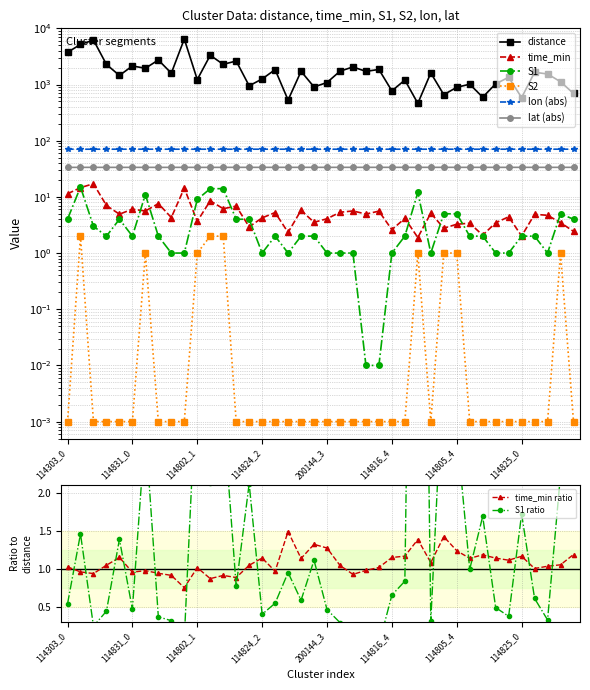

What is the label of the 12th point from the left?

114802_2